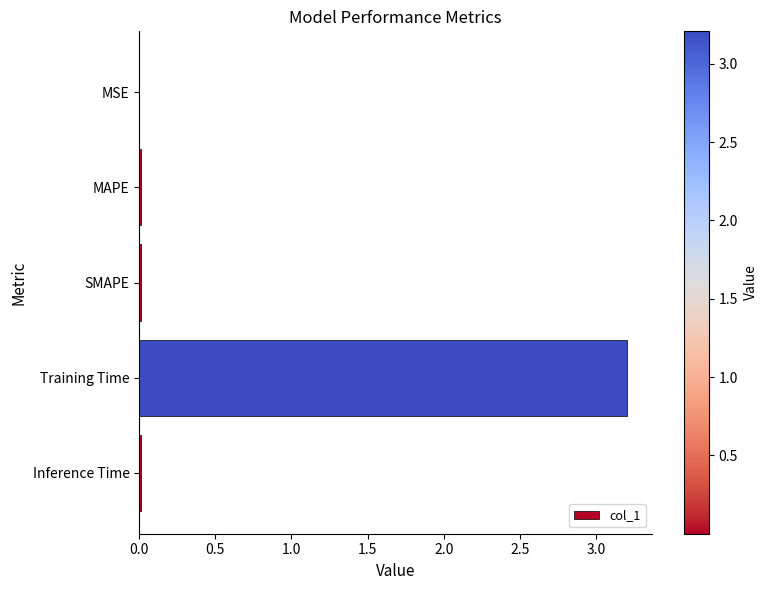

At which category does the chart reach its peak across all series?

Training Time